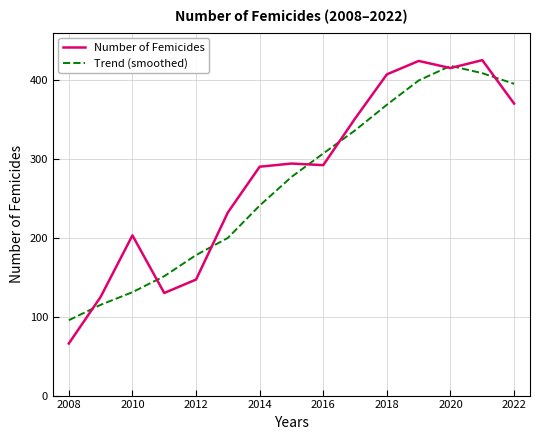

What is the maximum value shown in the chart?

425.0